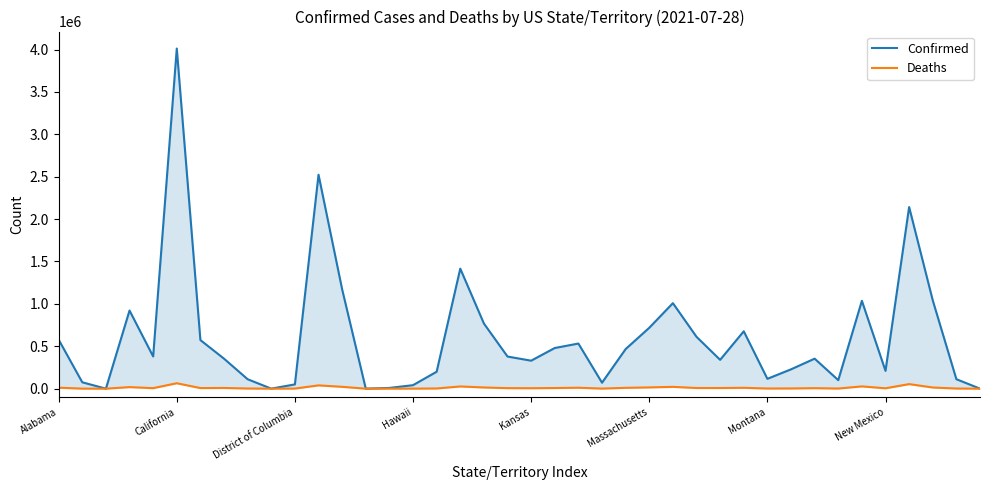

Which series changed the most between 8 and 20?

Confirmed